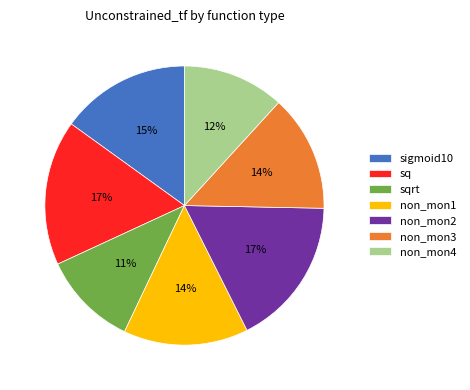

Is the sum of non_mon2 and sq greater than half?

No